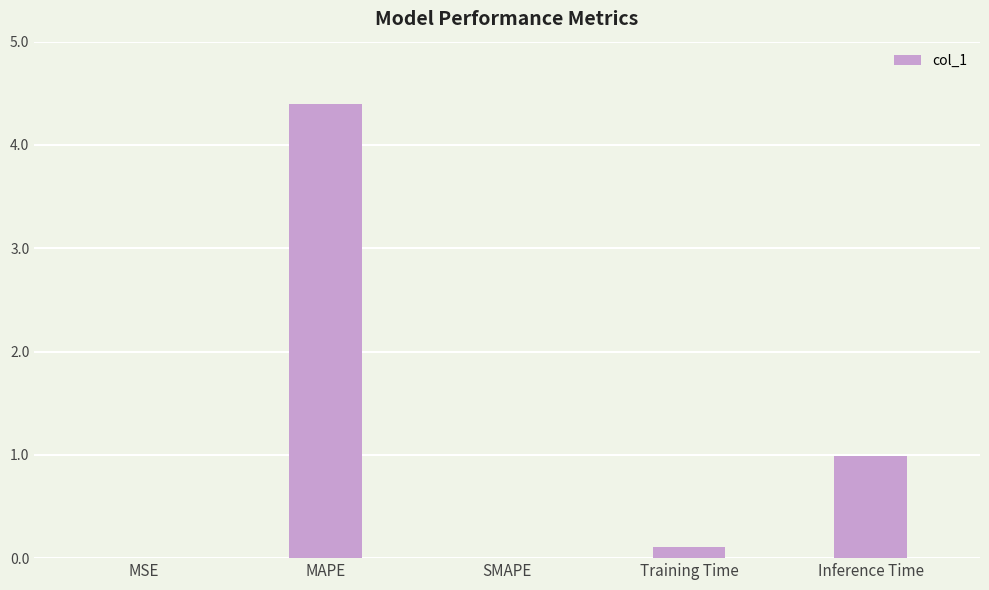

The value at SMAPE is 0.0. True or false?

True